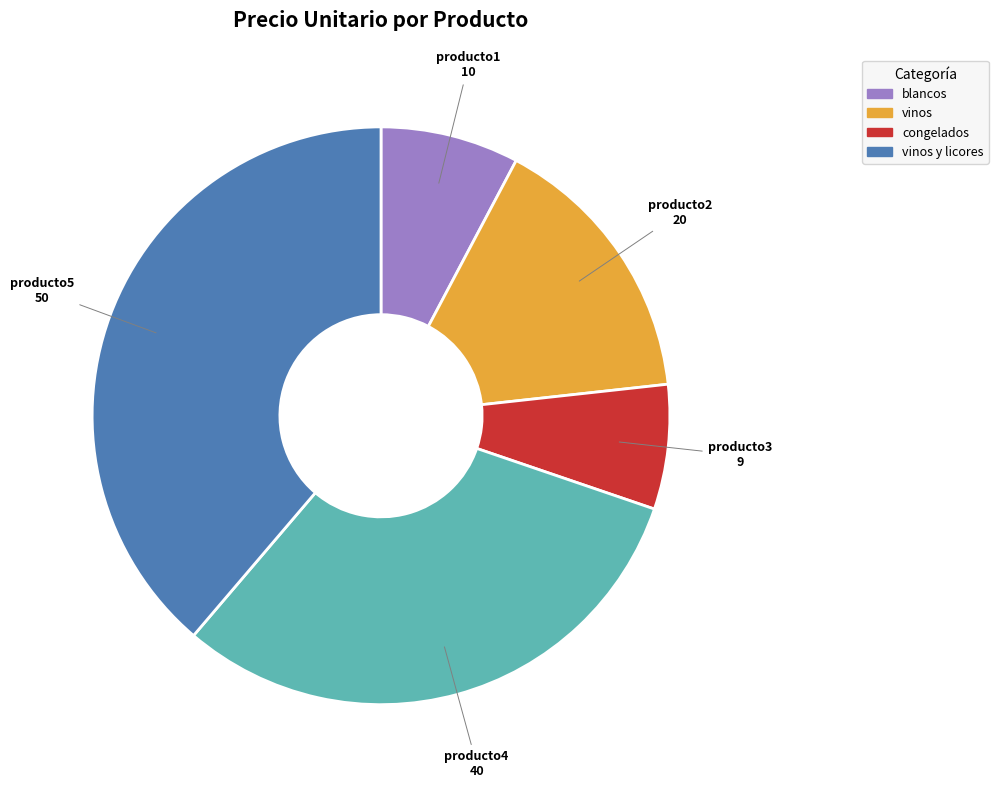

The producto2 slice represents 16% of the pie. True or false?

True